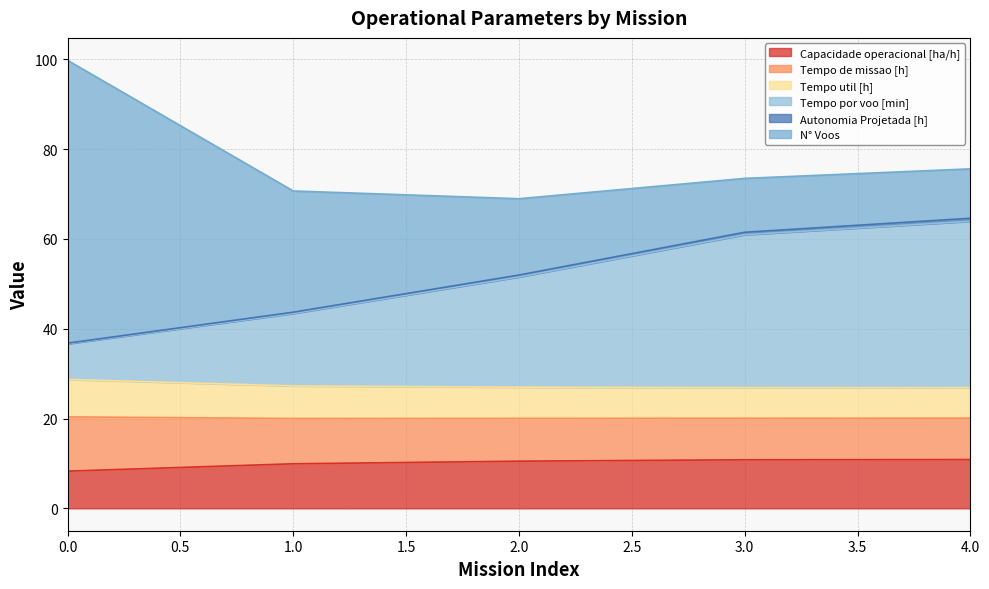

True or false: Tempo por voo [min] has more than 0 points higher than both neighbors.

False